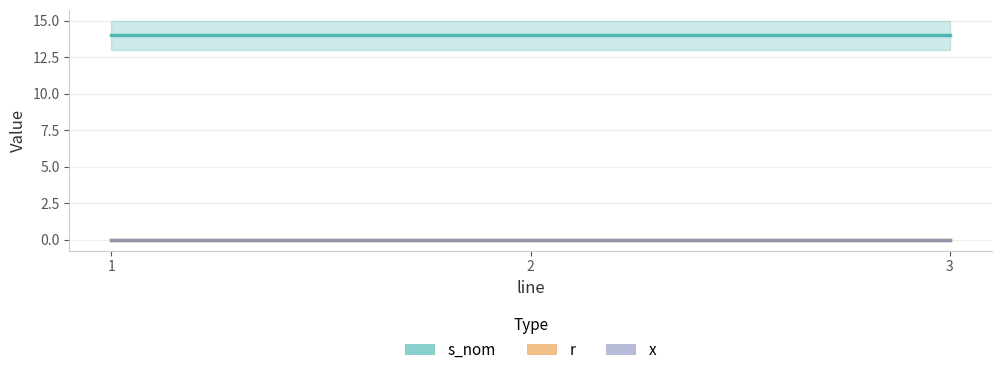

At which label does x reach its minimum?

1